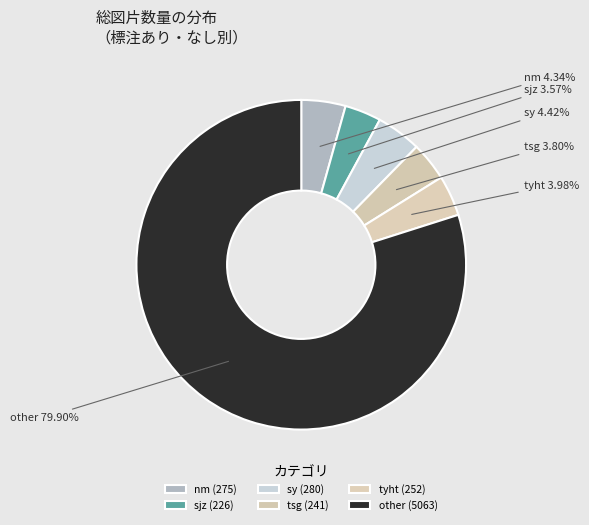

Does other represent more than half of the total?

Yes